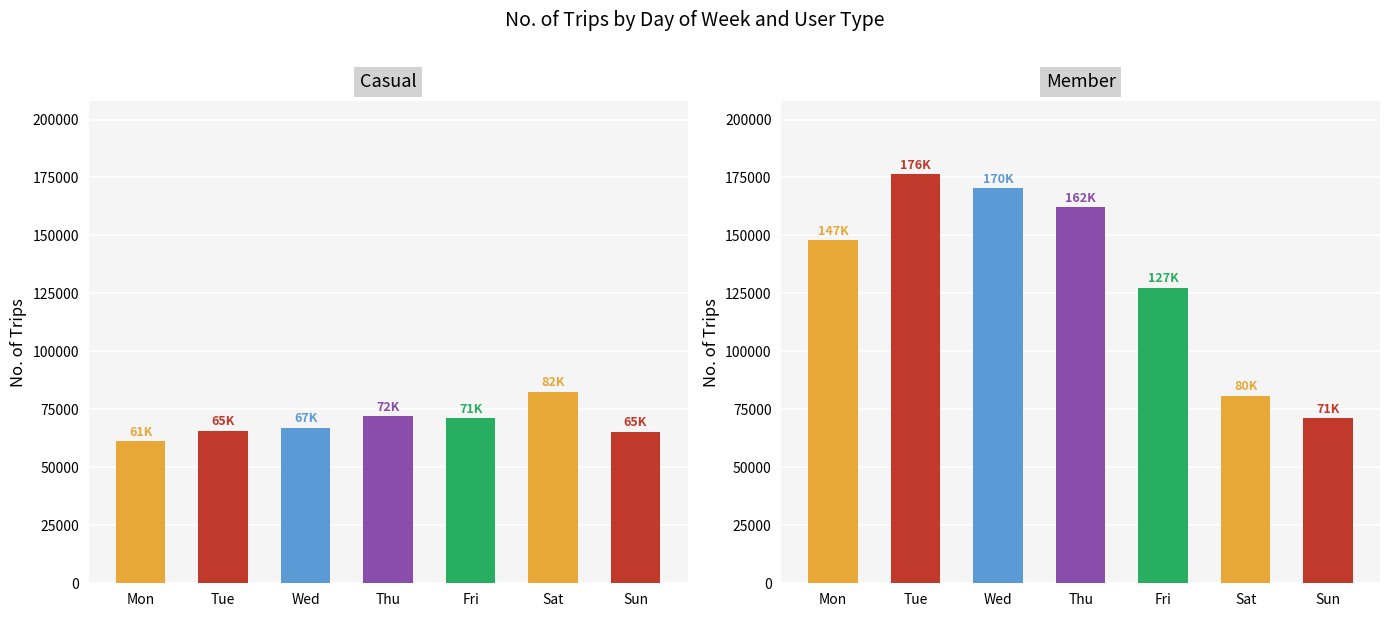

Reading left to right, extract all data points from this chart.

casual: 61310	65885	67114	72158	71307	82665	65446
member: 147876	176297	170515	162272	127531	80928	71295